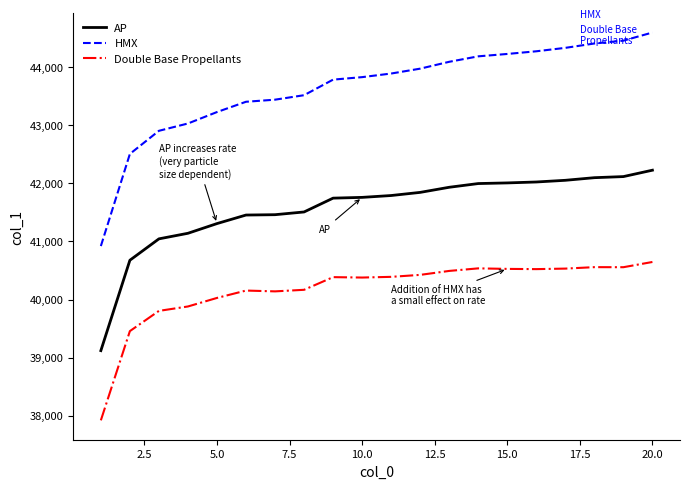

List the series in order of their overall mean, lowest first.

Double Base Propellants, AP, HMX